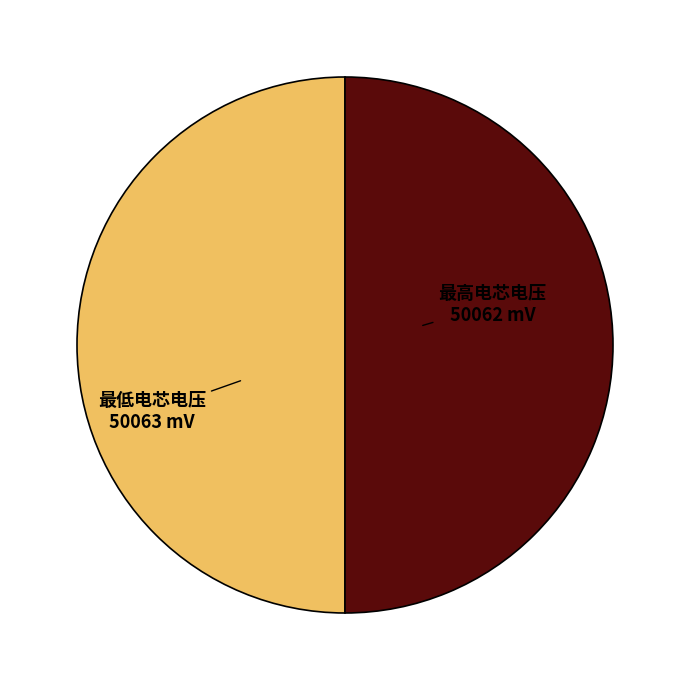

Do 最高电芯电压 and 最低电芯电压 together represent more than half of the pie?

Yes